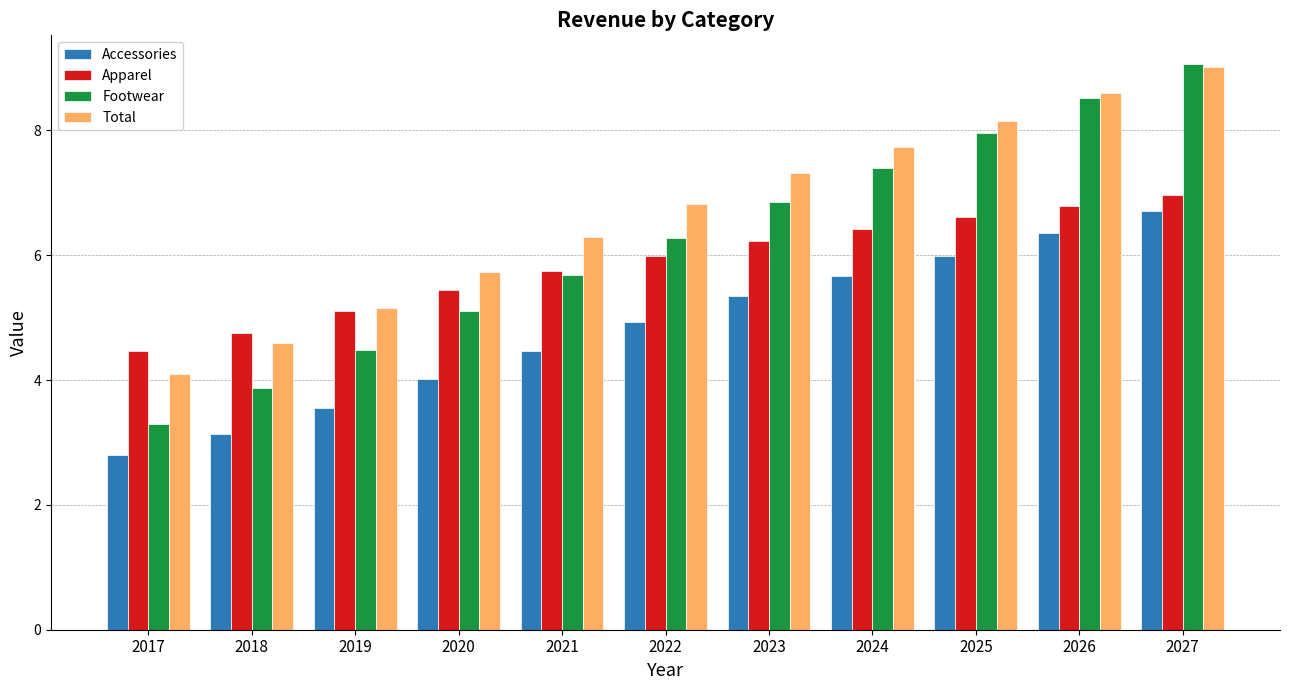

What is the difference between the maximum and second lowest values in the Footwear series?

5.2